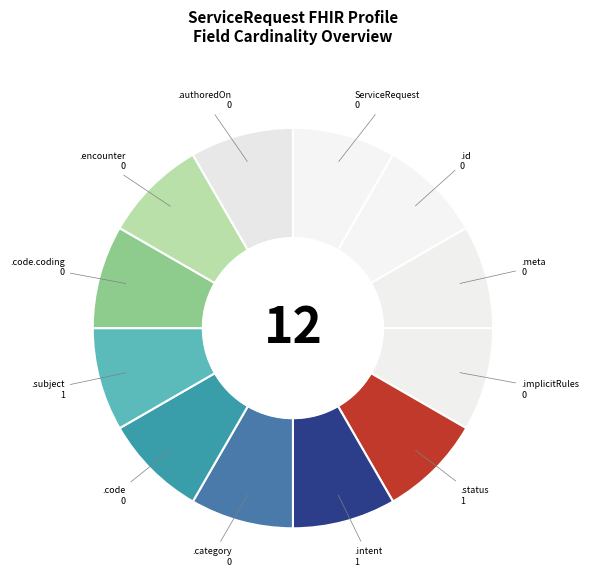

How many slices are in this pie chart?

12